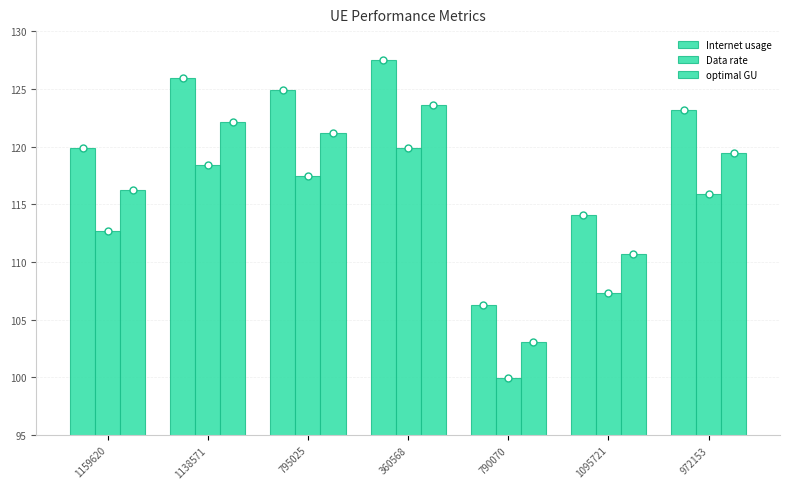

Where is Internet usage nearest to the value 116?

1095721